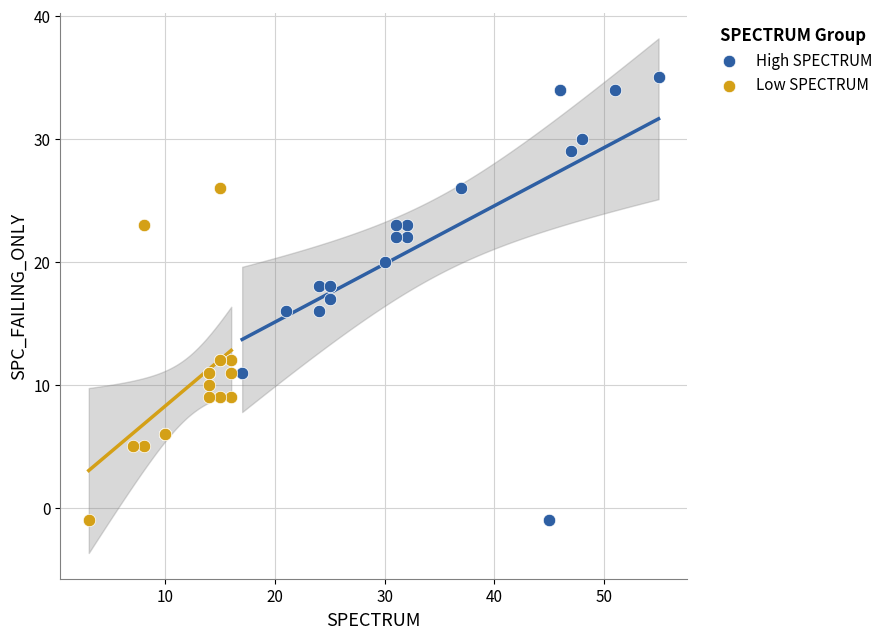

Which series contains the highest Y value?

High SPECTRUM